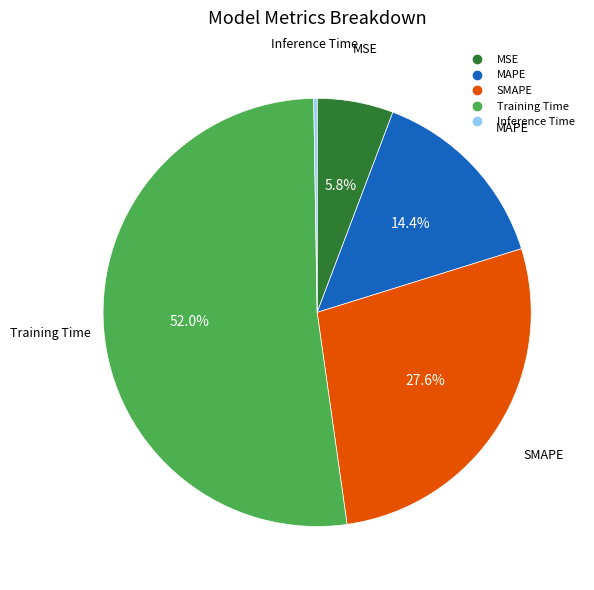

To the nearest percent, what percentage of the pie is Training Time?

52%